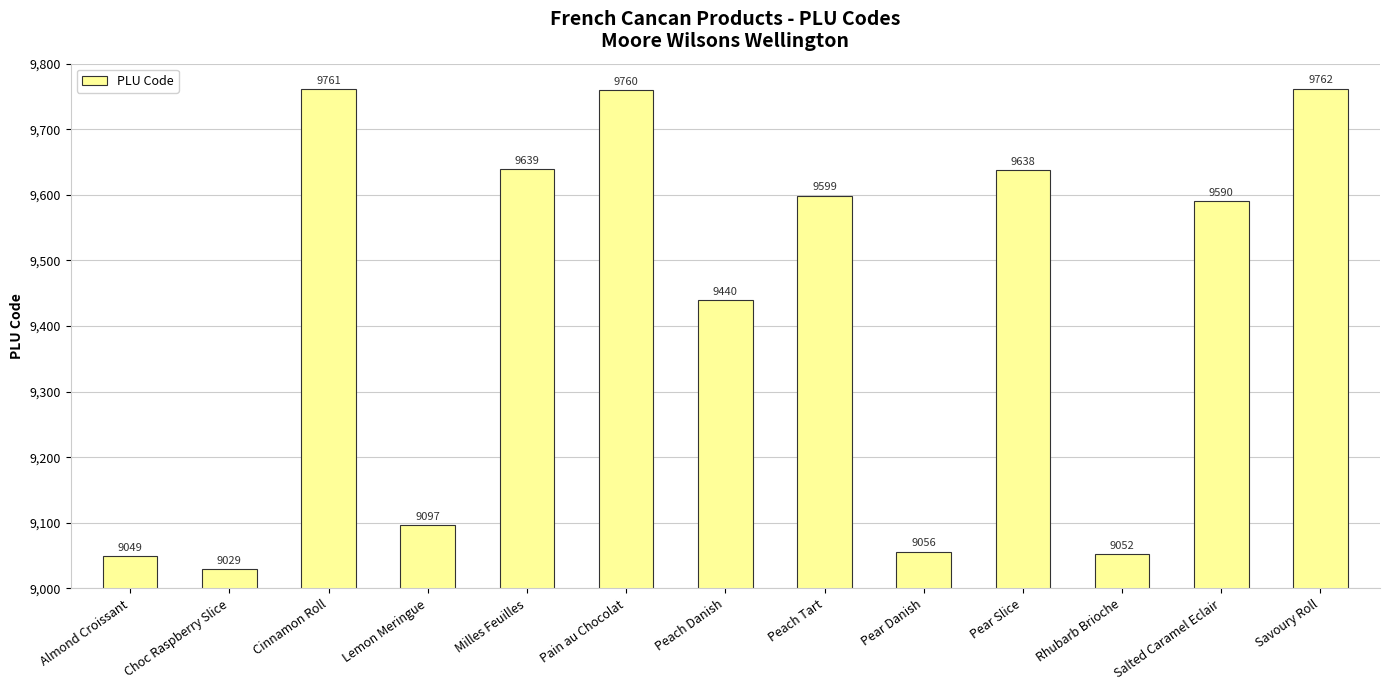

The value at Almond Croissant is 5888. True or false?

False